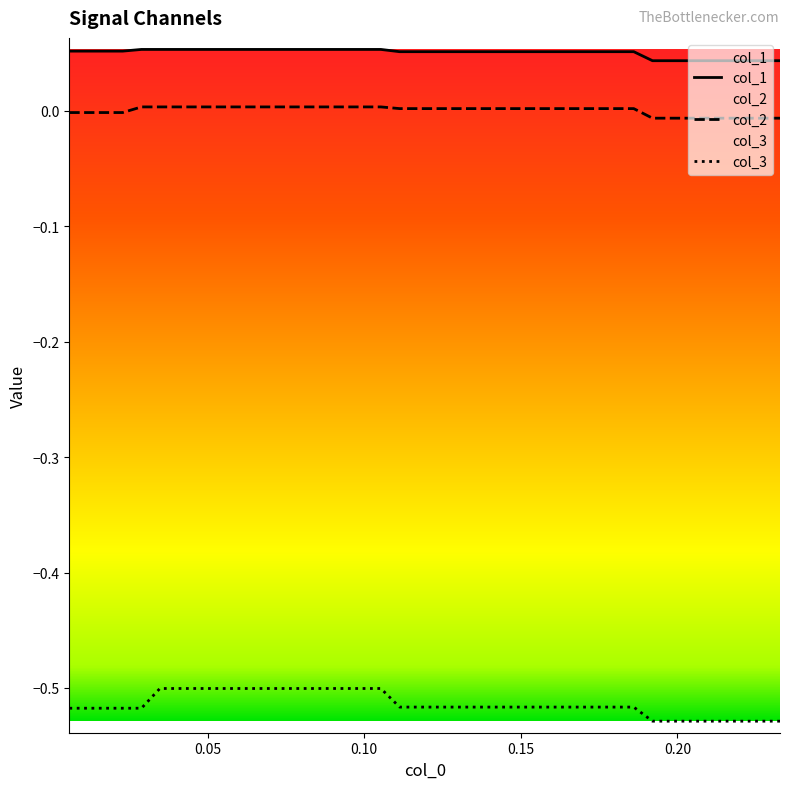

What is the value of the col_3 point at the 3rd from the left?

-0.5